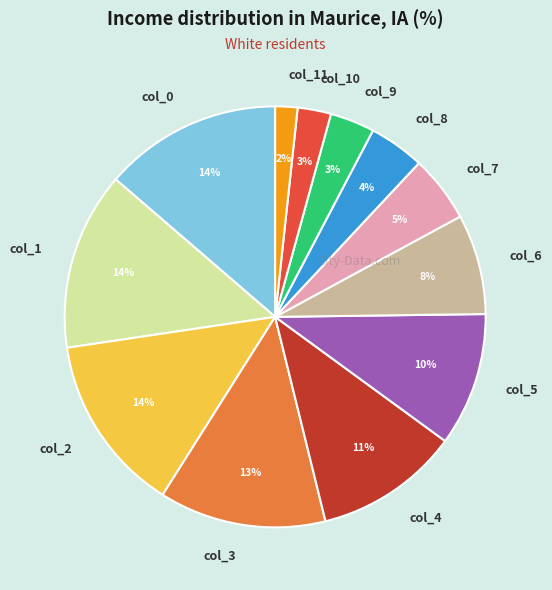

Count the number of slices in the pie.

12